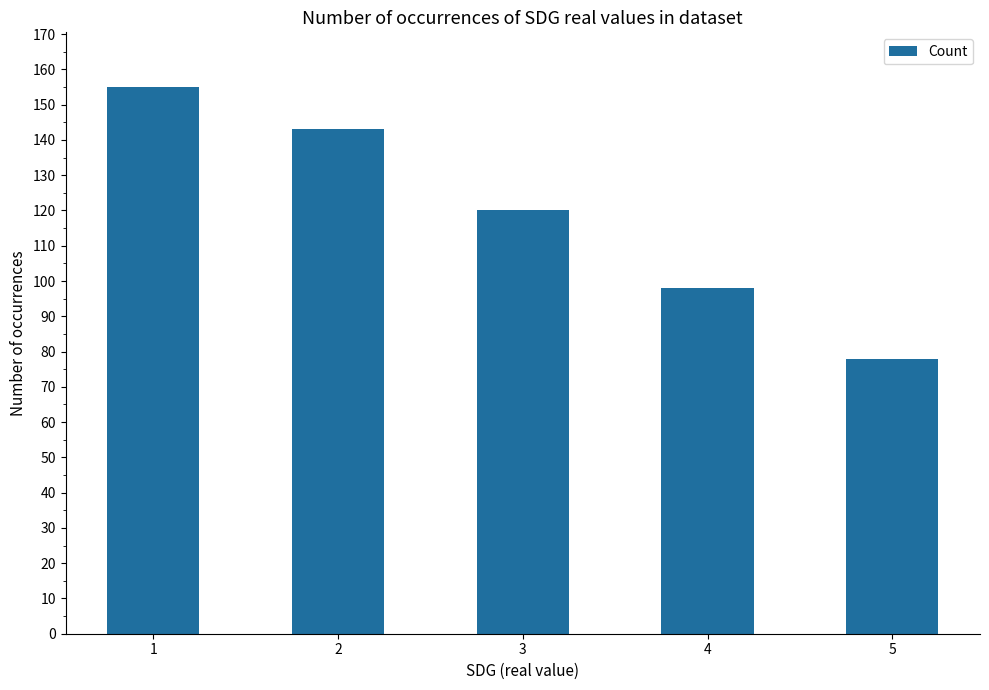

Reading right to left, what are all the values shown in this chart?

78	98	120	143	155